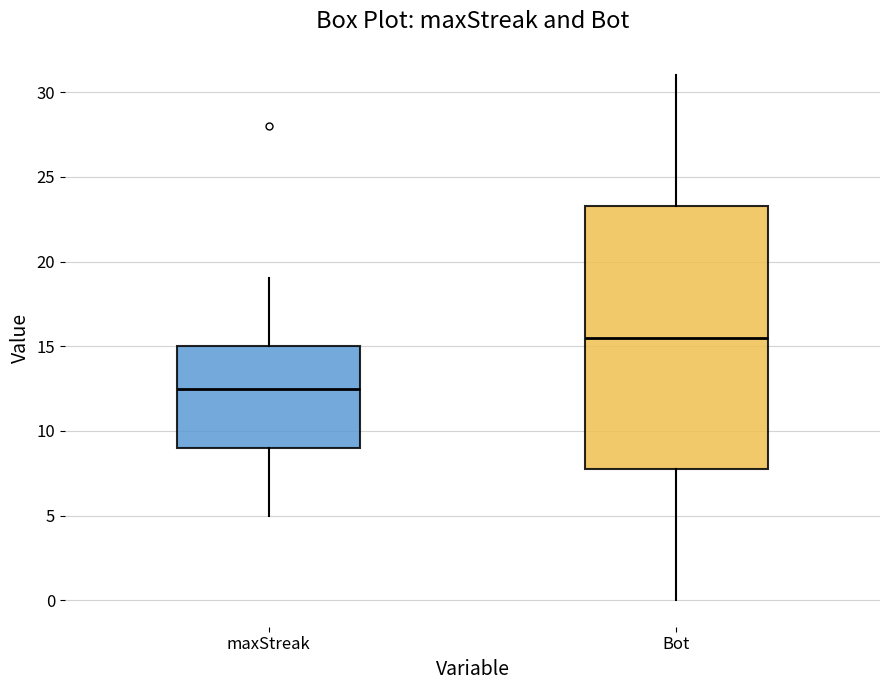

Reading left to right, transcribe this box plot: for each box, give where its median line is, the range the box spans, and where its two whiskers end, as read against the y-axis. The values are not printed on the chart, so give them approximately, as read against the axis.

maxStreak: median 12.5, box 9.0 to 15.0, whiskers 5.0 to 19.0
Bot: median 15.5, box 8.0 to 23.5, whiskers 0.0 to 31.0